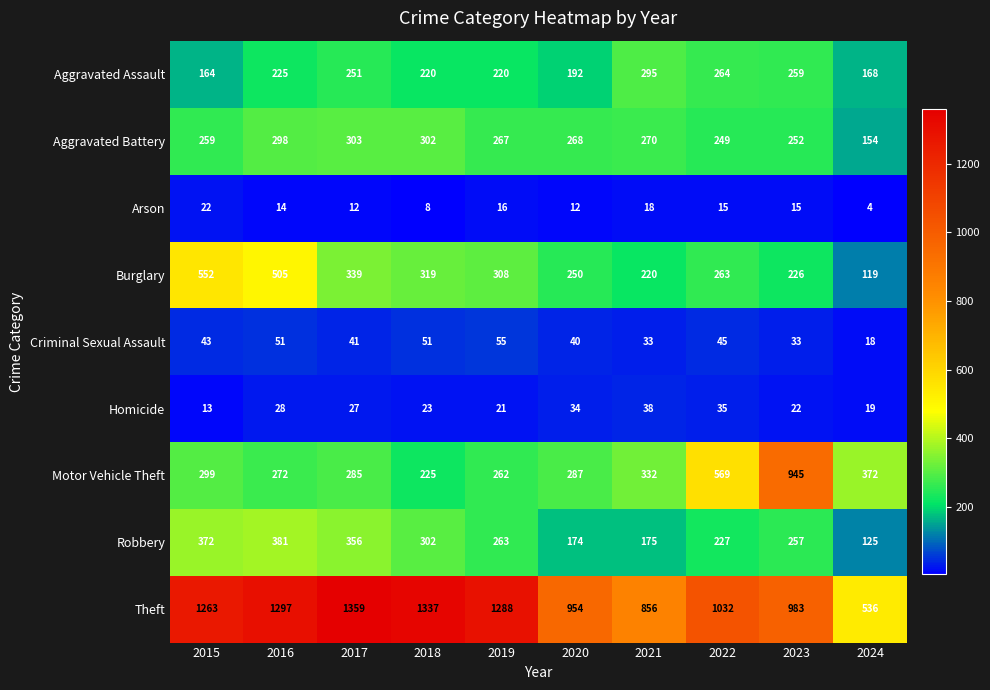

Is it true that Arson equals 12 at 2020?

True